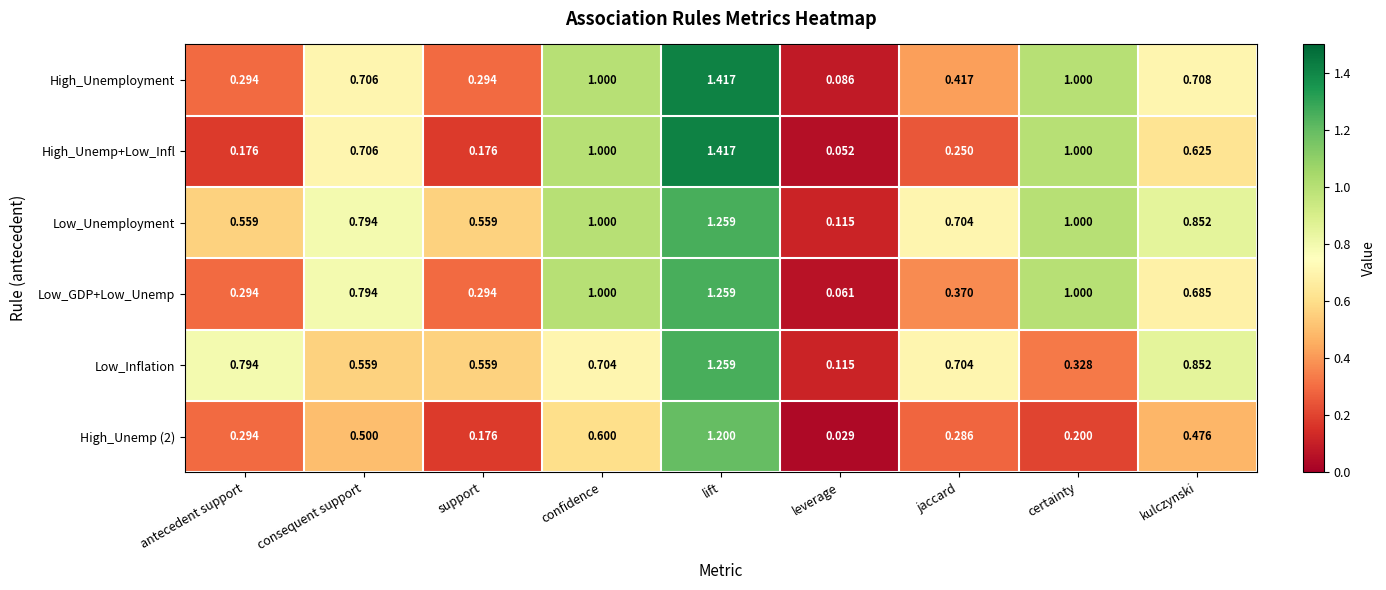

At which label does High_Unemp (2) reach its peak?

lift